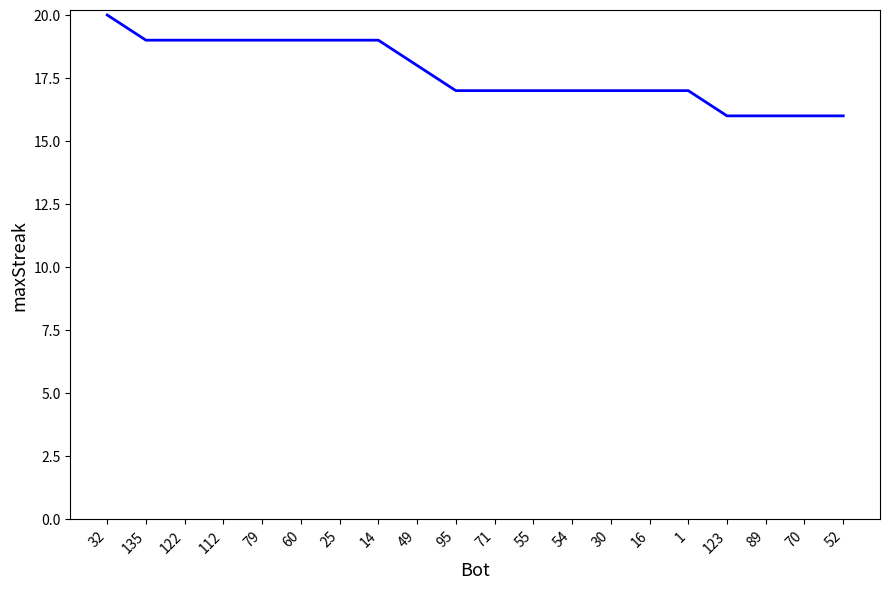

What position from the left is 49?

9